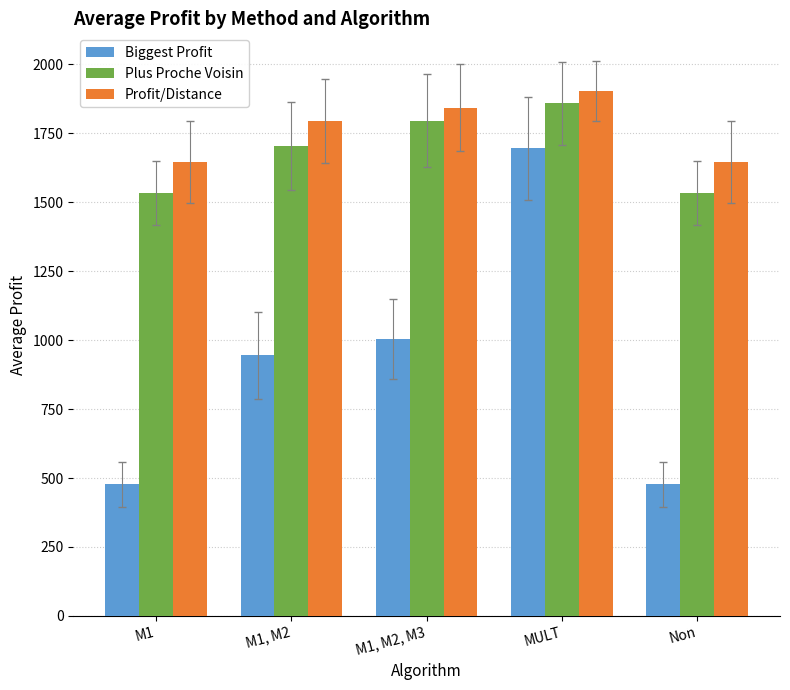

Count the number of categories in the chart.

5